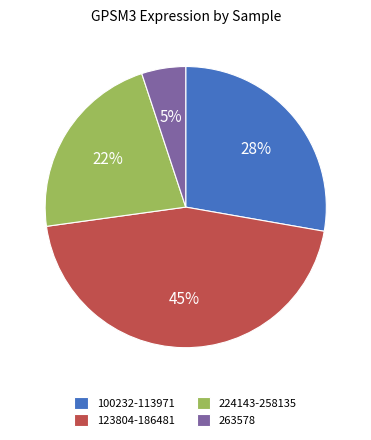

Combined, do 123804-186481 and 224143-258135 account for over 50%?

Yes